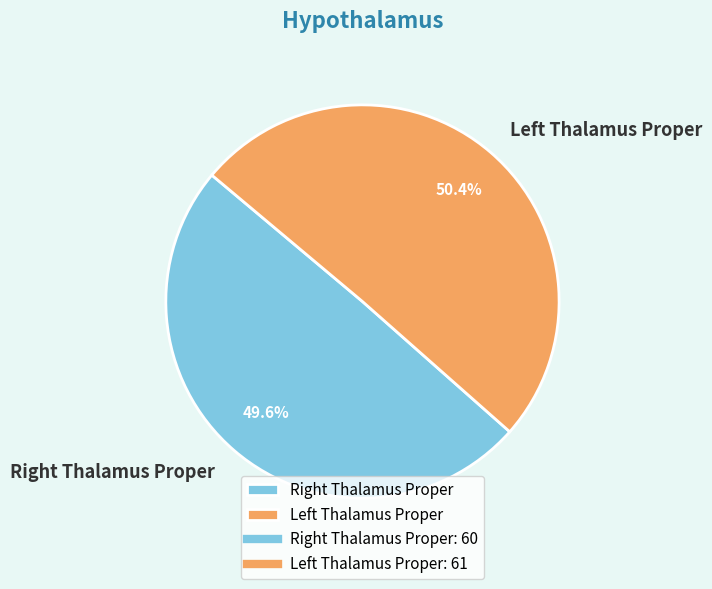

Is there any slice that represents more than half of the pie?

Yes